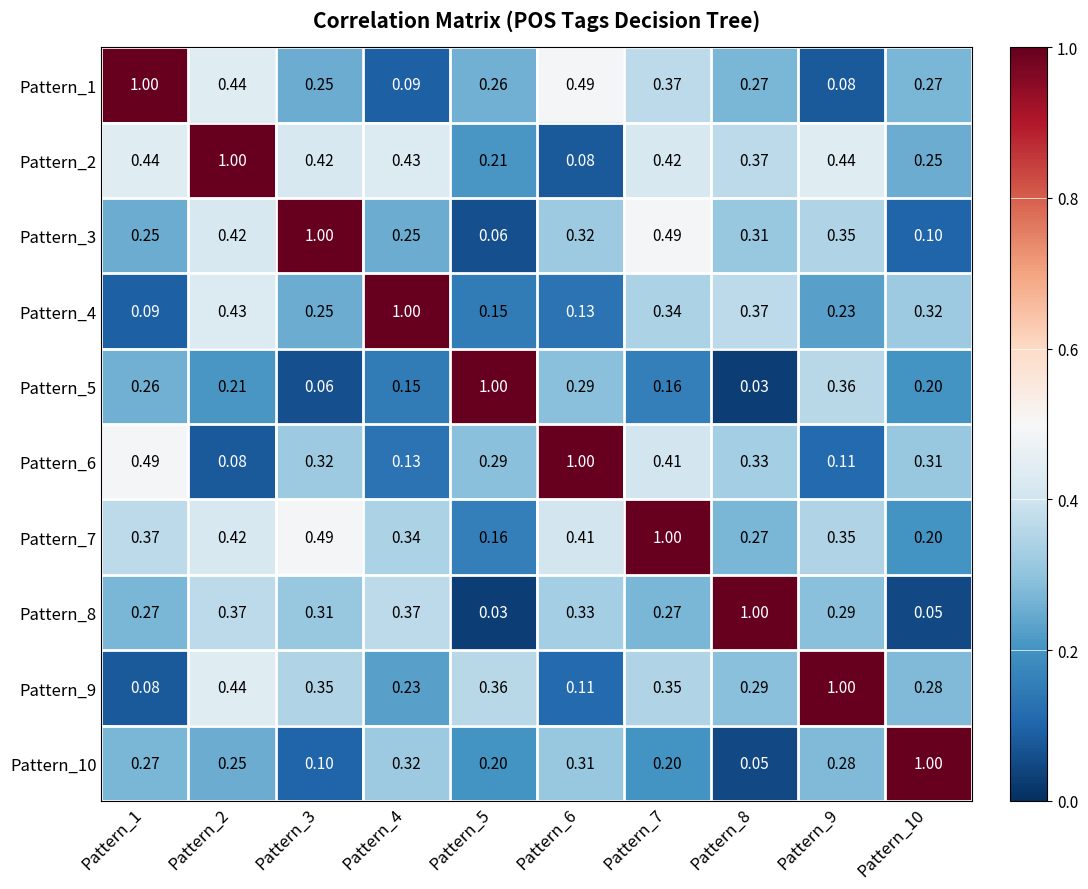

Is the value of Pattern_6 at Pattern_10 greater than the value of Pattern_9 at Pattern_4?

Yes